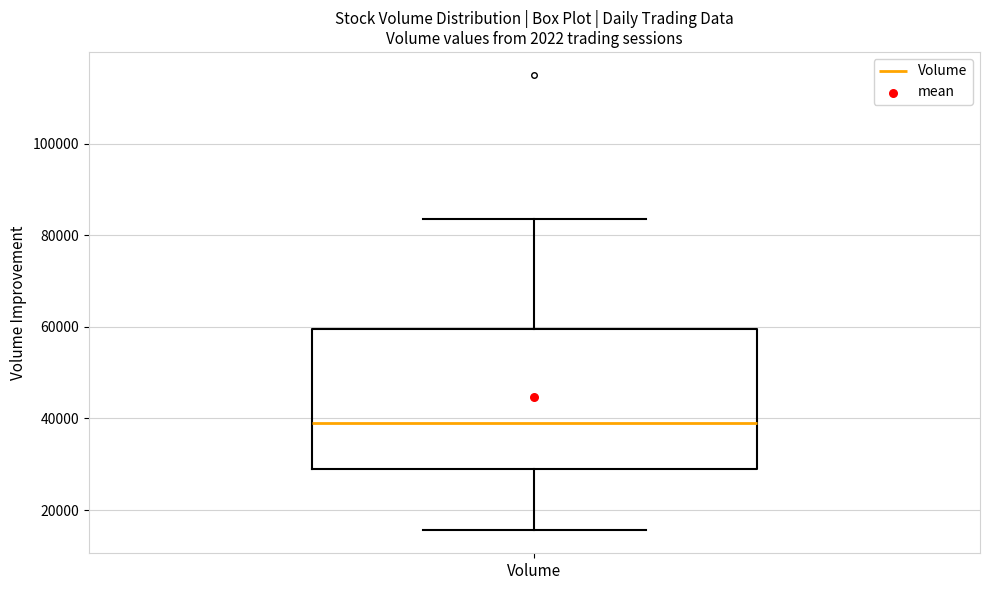

Where does the upper whisker of the box for Volume end on the y-axis? The values are not printed on the chart, so give them approximately, as read against the axis.

84000